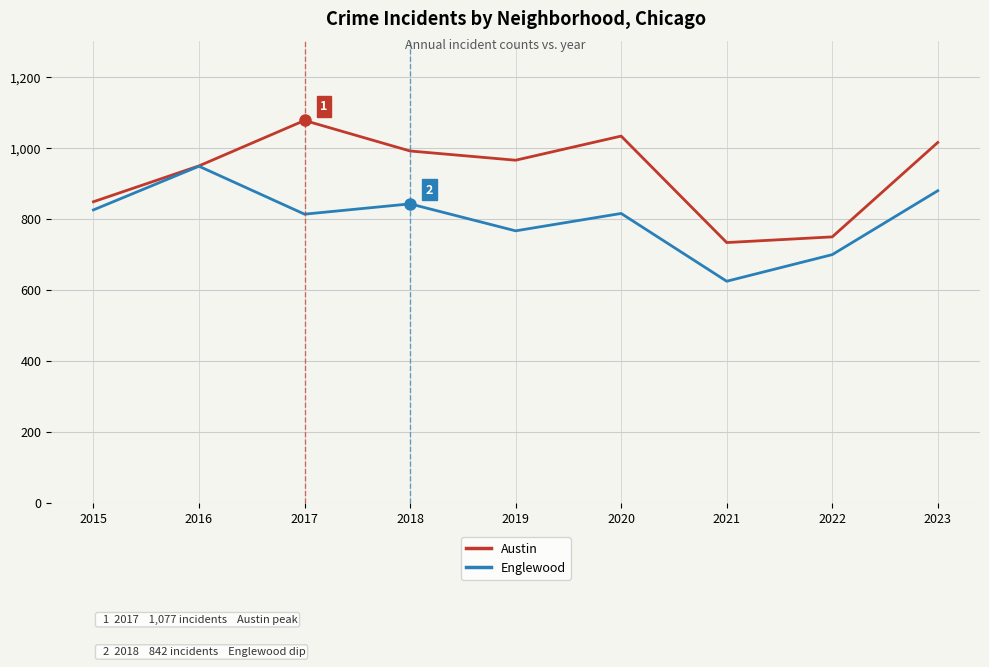

What is the sum of all Austin values?

8360